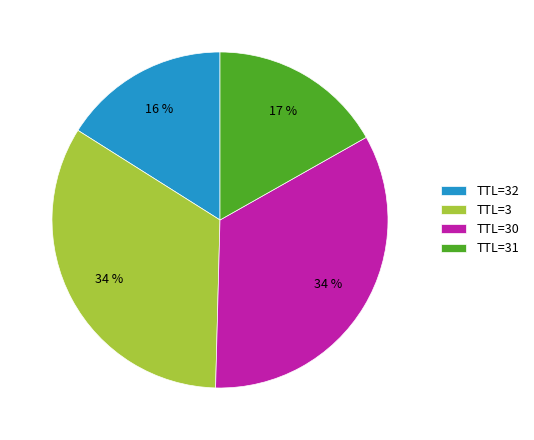

To the nearest percent, what portion does TTL=3 represent?

34%